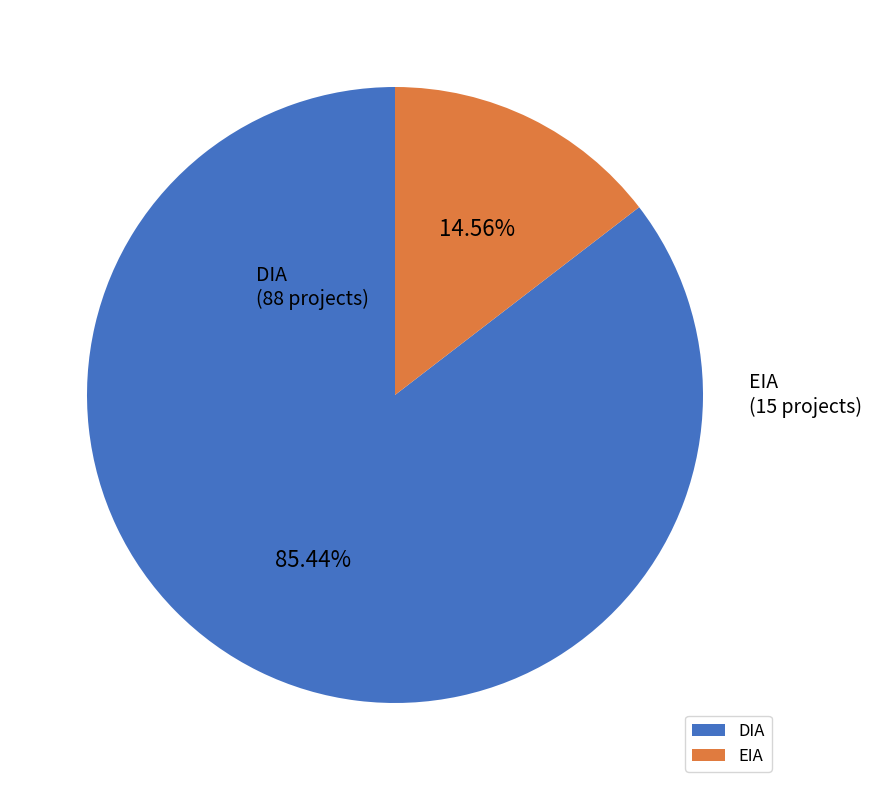

To the nearest percent, what portion does EIA represent?

15%